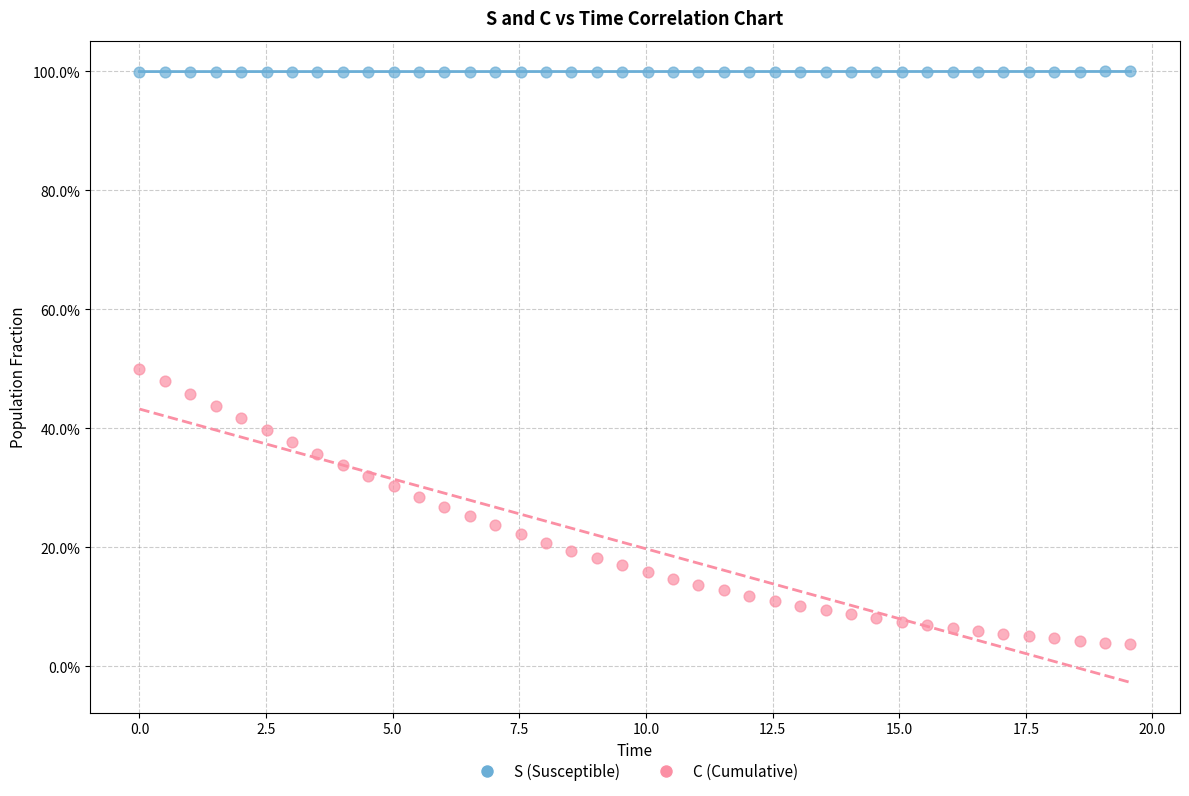

Which series contains the highest Y value?

S (Susceptible)